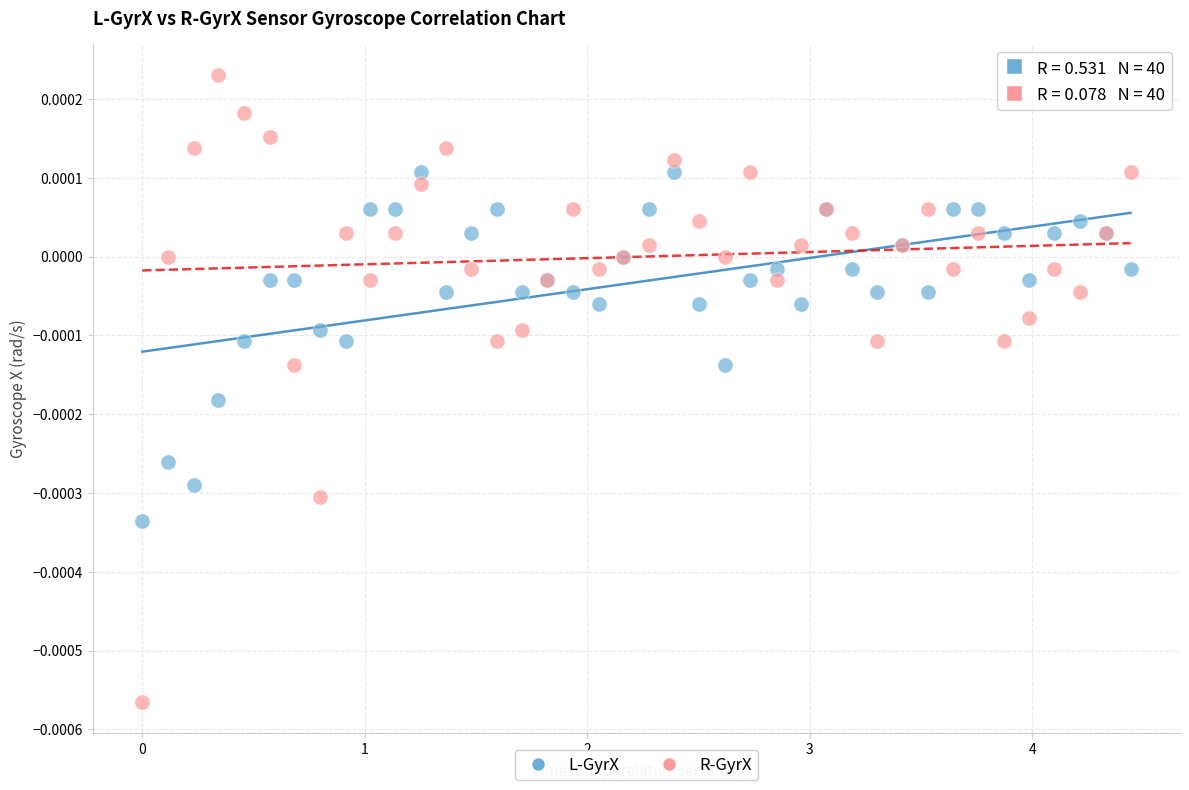

What are all the series names shown in the legend?

L-GyrX, R-GyrX